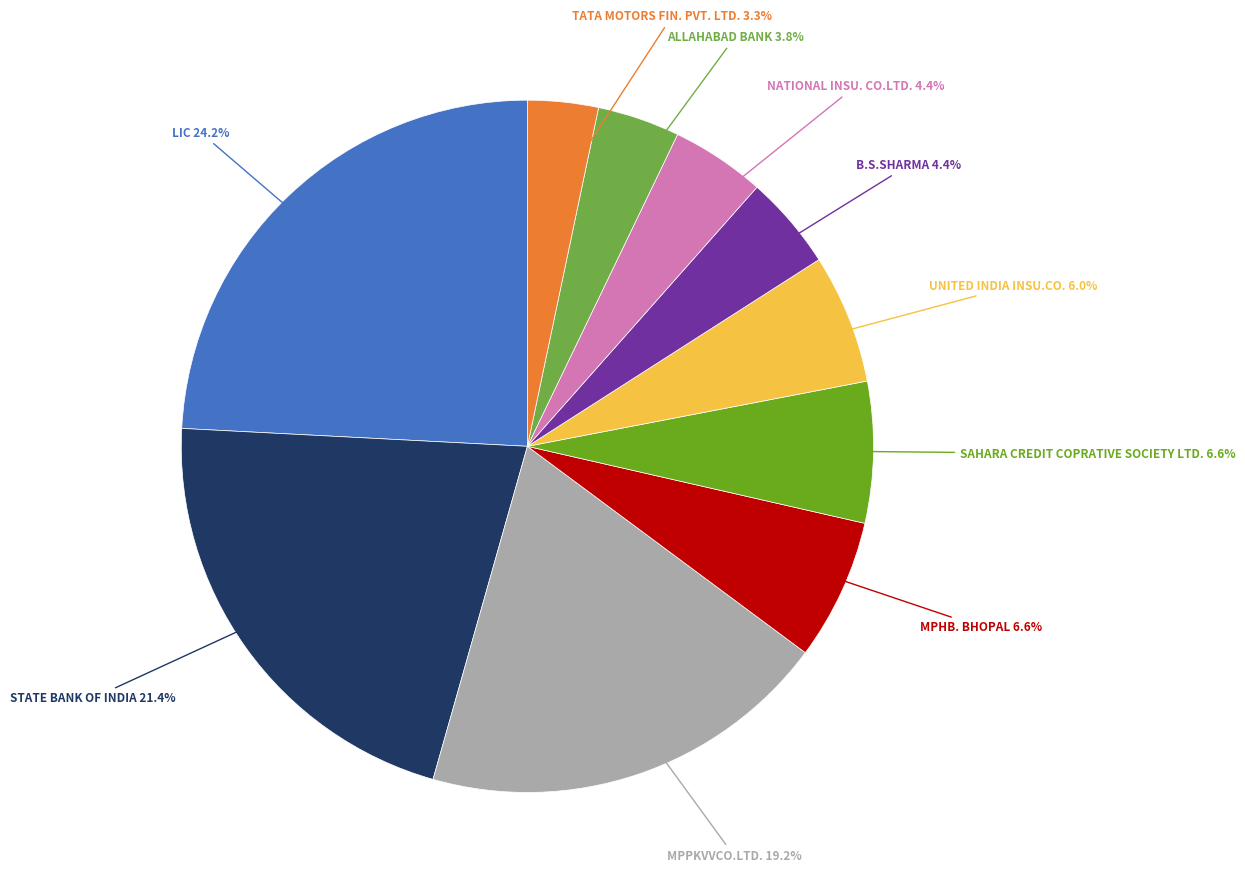

Is there a majority slice in this chart?

No